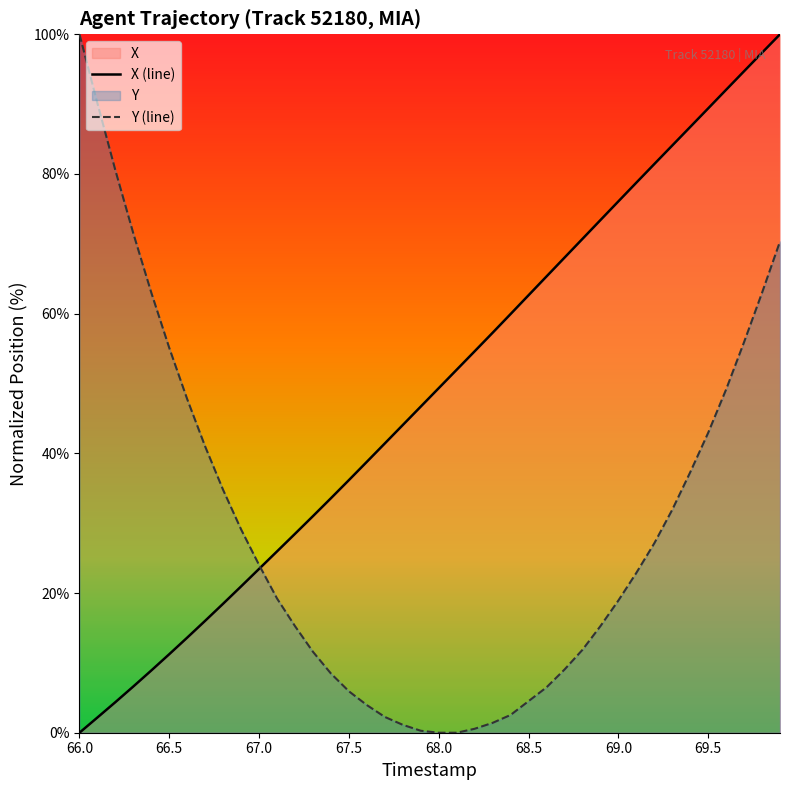

What is the total value across all series at 67.0?

47.5